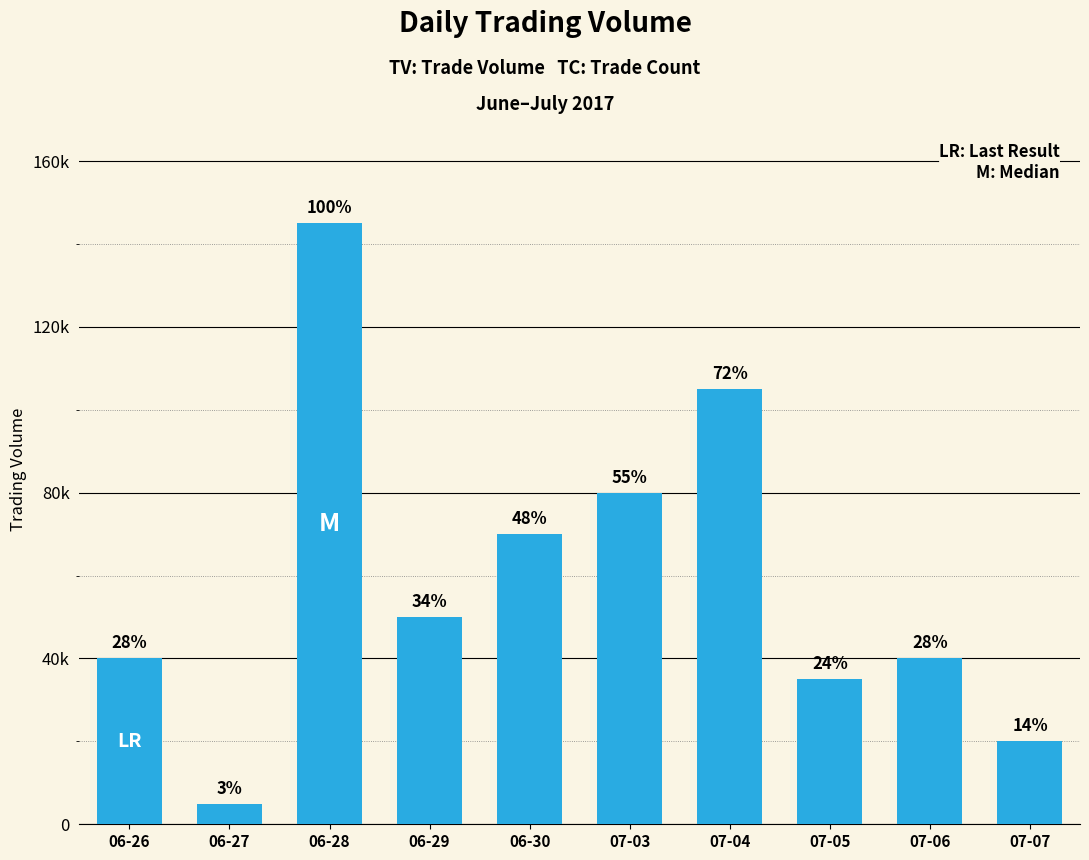

Rank the categories by value from lowest to highest.

06-27, 07-07, 07-05, 06-26, 07-06, 06-29, 06-30, 07-03, 07-04, 06-28